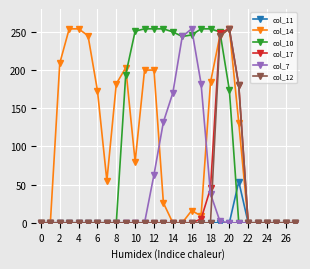

At how many categories does at least one series exceed 214?

14